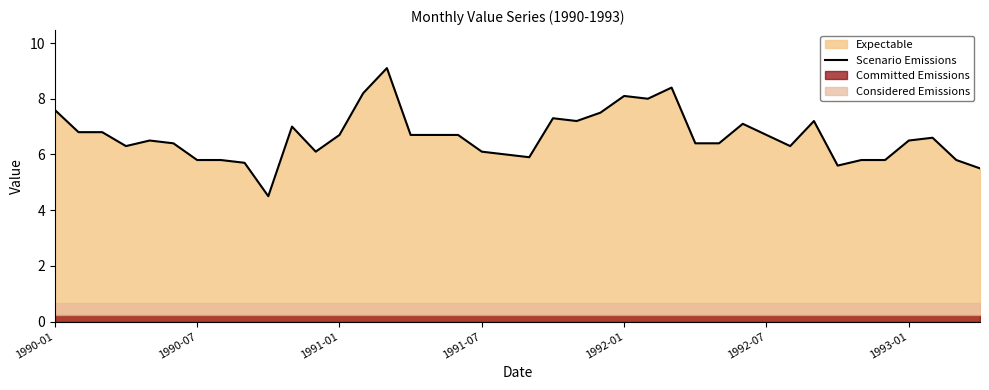

Is it true that Scenario Emissions equals 6.1 at 1991-07?

True